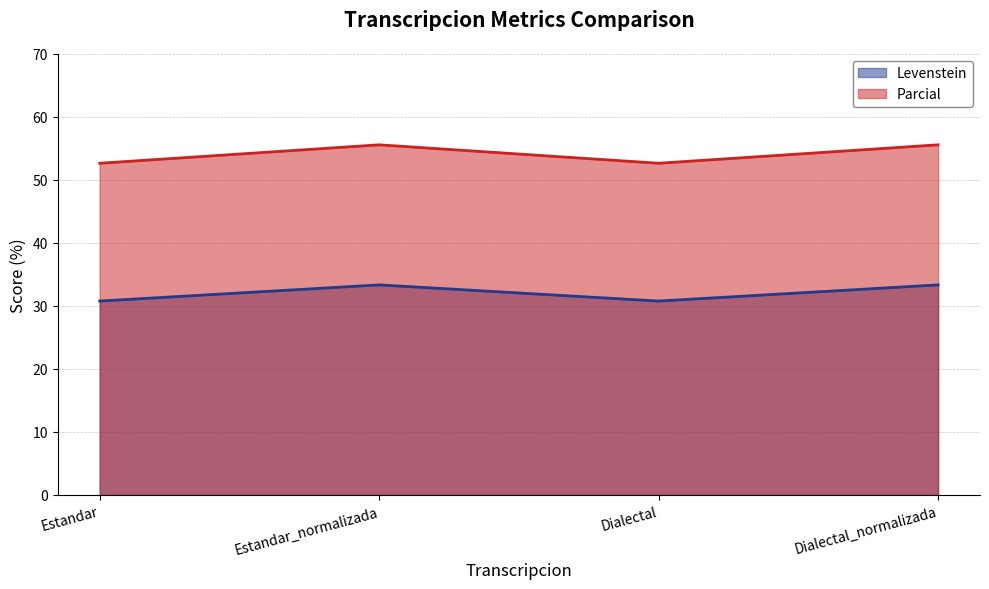

True or false: Parcial and Levenstein cross at least once.

False